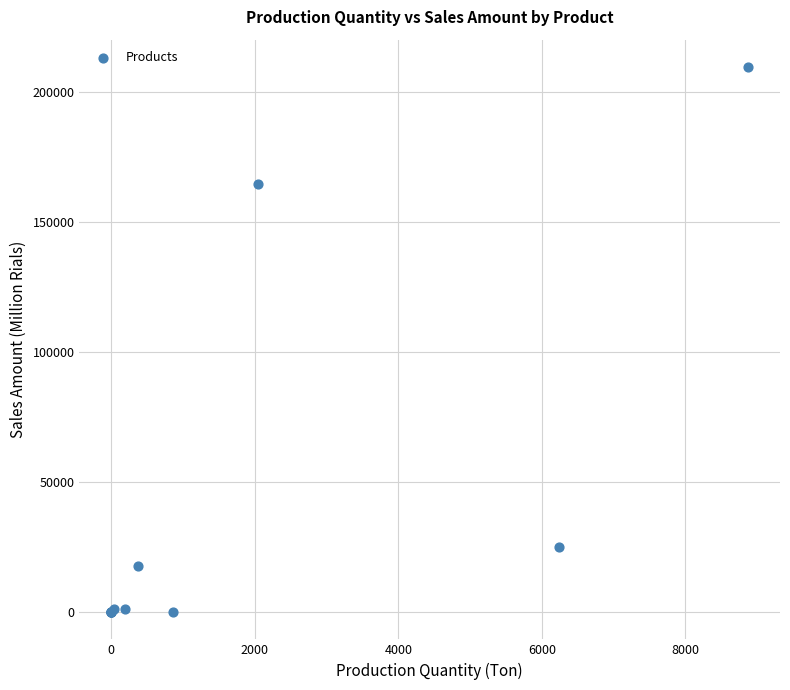

What Y value in the scatter plot is closest to 104852?

164540